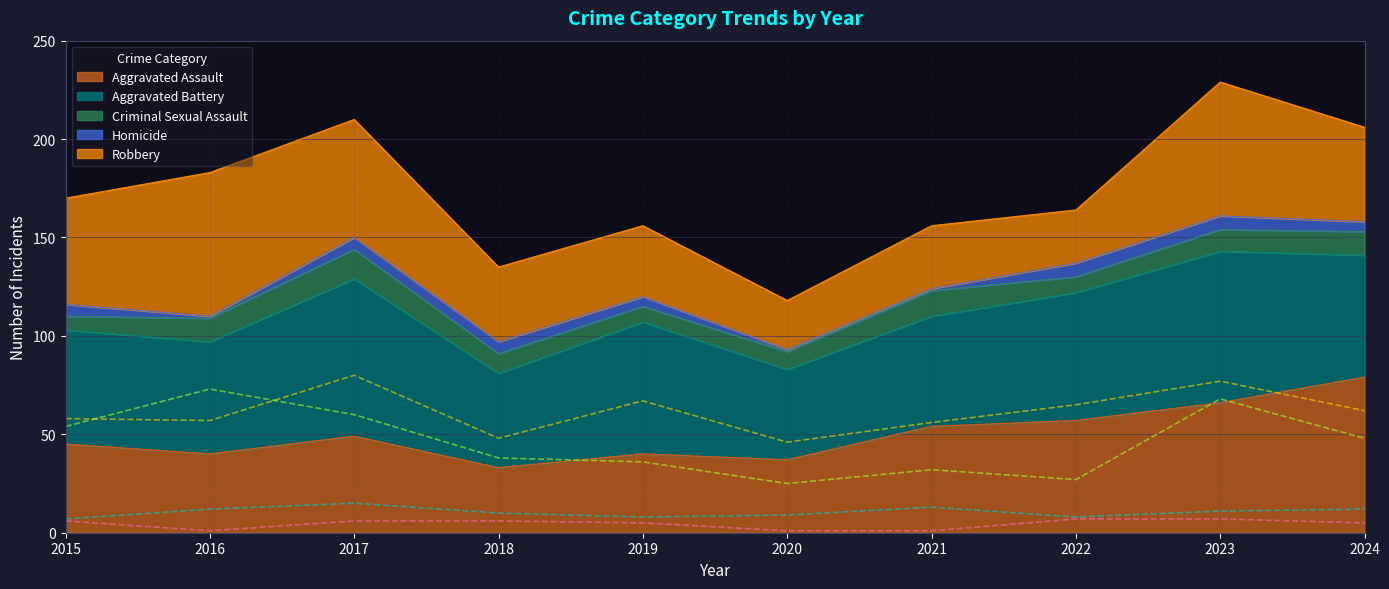

What is the value of the Criminal Sexual Assault point at the 5th from the left?

8